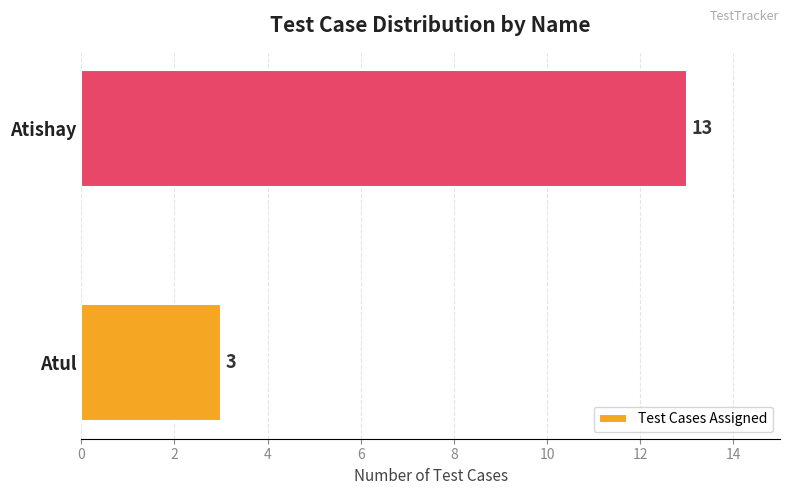

Does the chart contain stacked bars?

No